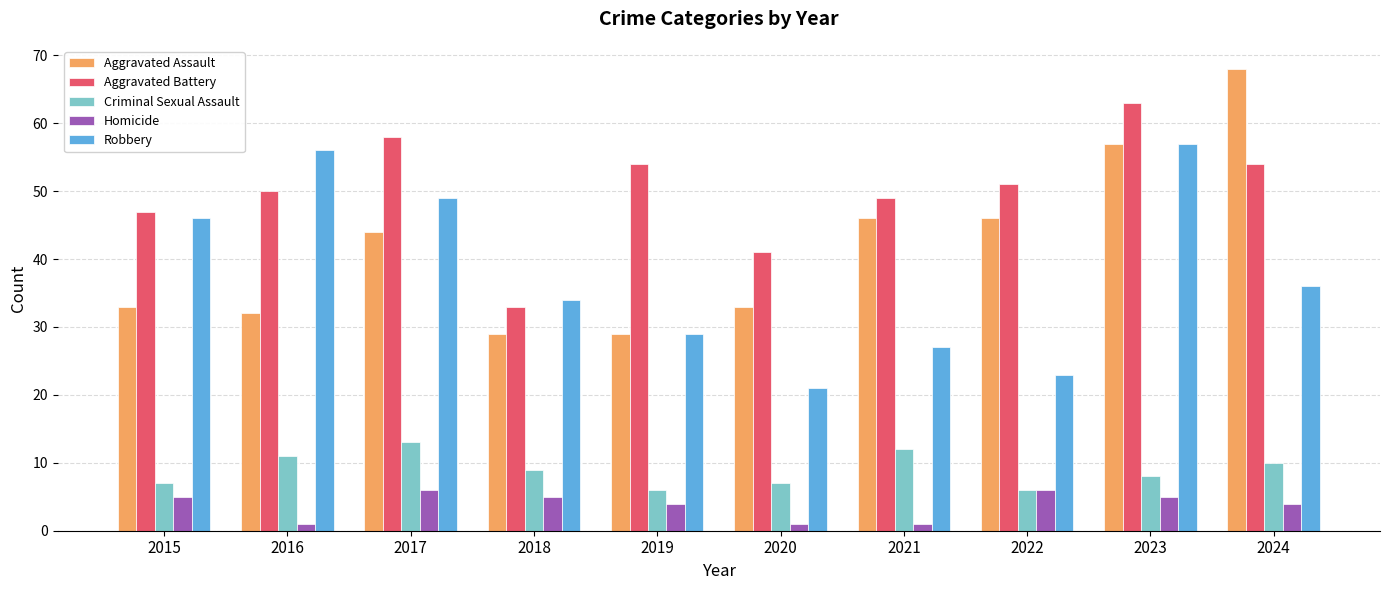

Reading right to left, transcribe all the data shown in this chart.

Aggravated Assault: 68	57	46	46	33	29	29	44	32	33
Aggravated Battery: 54	63	51	49	41	54	33	58	50	47
Criminal Sexual Assault: 10	8	6	12	7	6	9	13	11	7
Homicide: 4	5	6	1	1	4	5	6	1	5
Robbery: 36	57	23	27	21	29	34	49	56	46